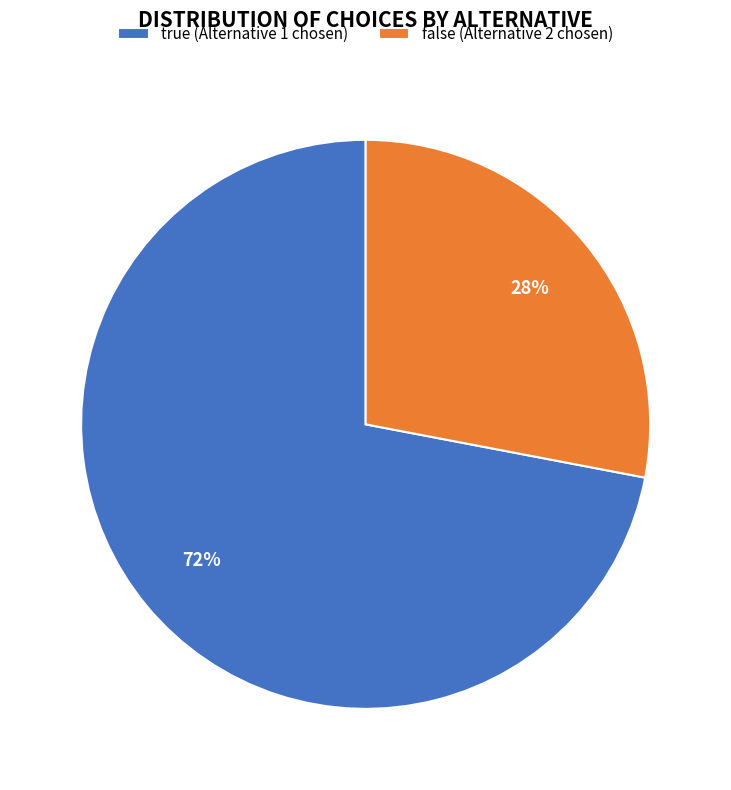

What percentage is the false slice, to the nearest percent?

28%